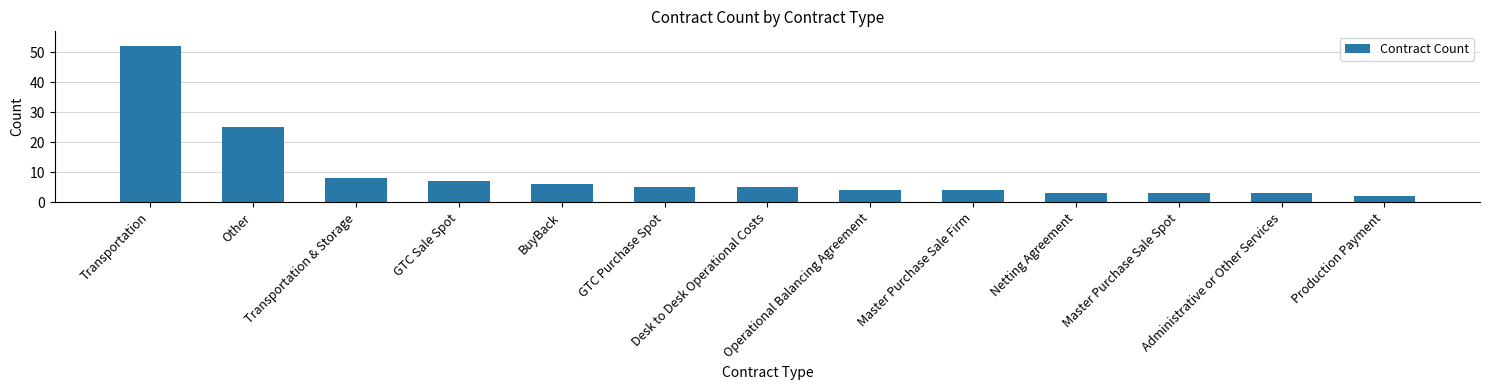

Is it true that the value at Administrative or Other Services is 5?

False